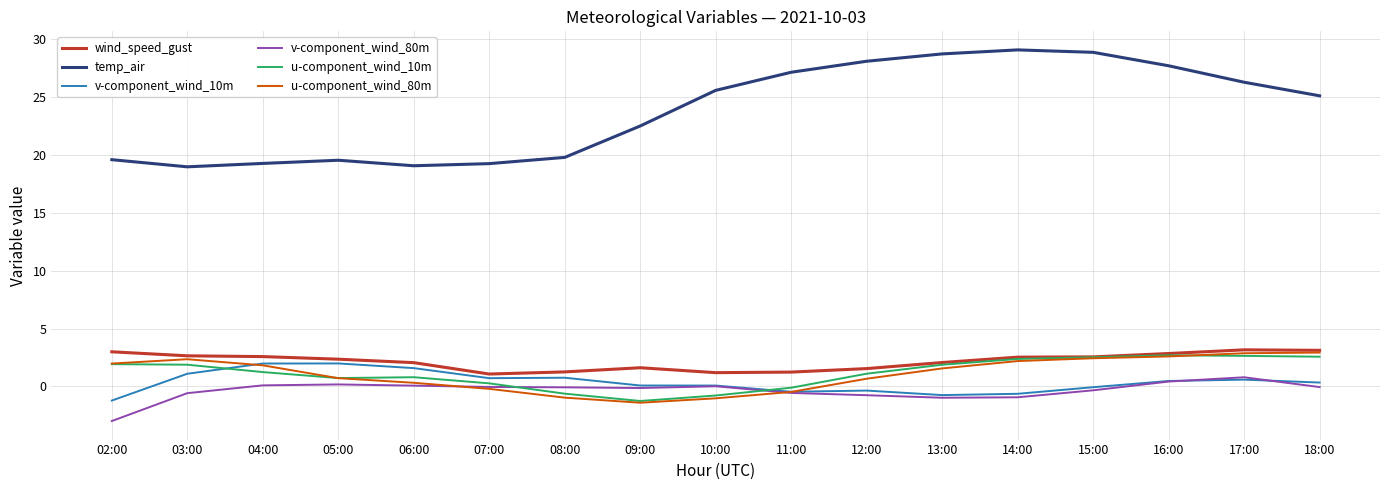

What is the greatest value displayed?

29.1